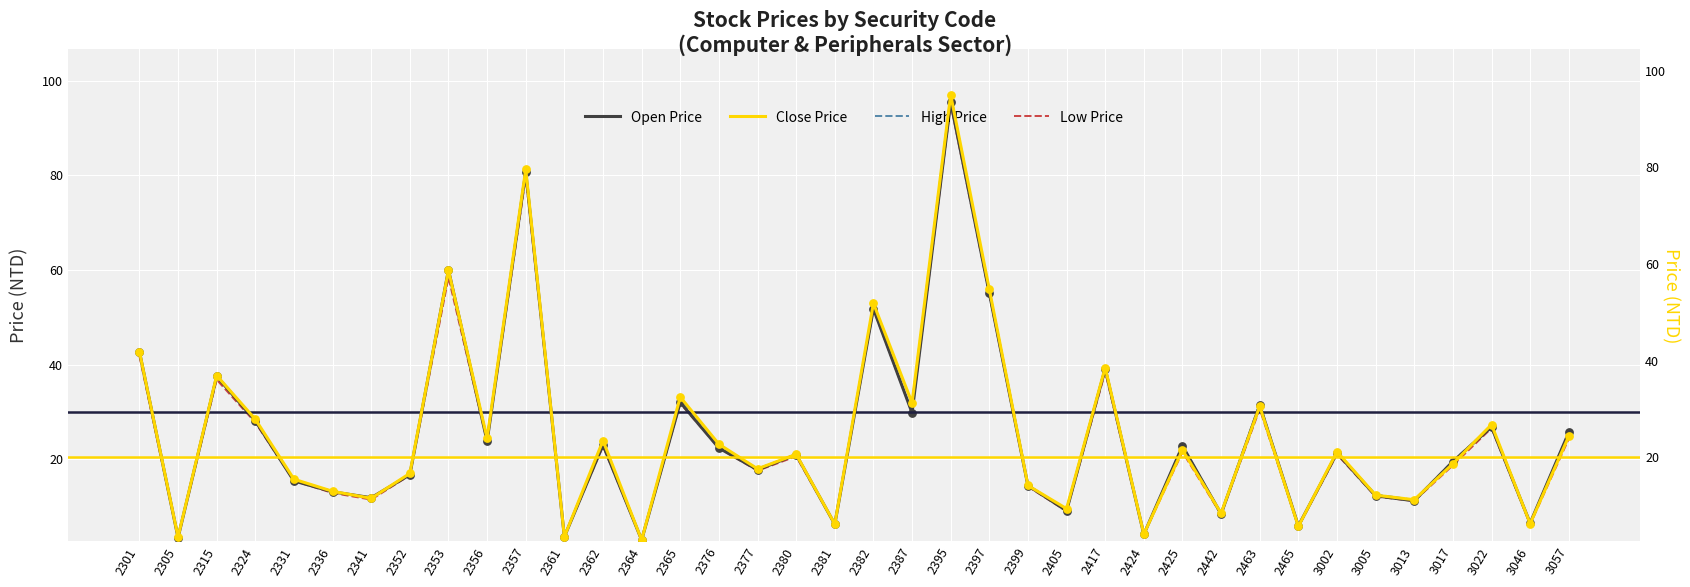

At which category is the sum across all series the highest?

2395